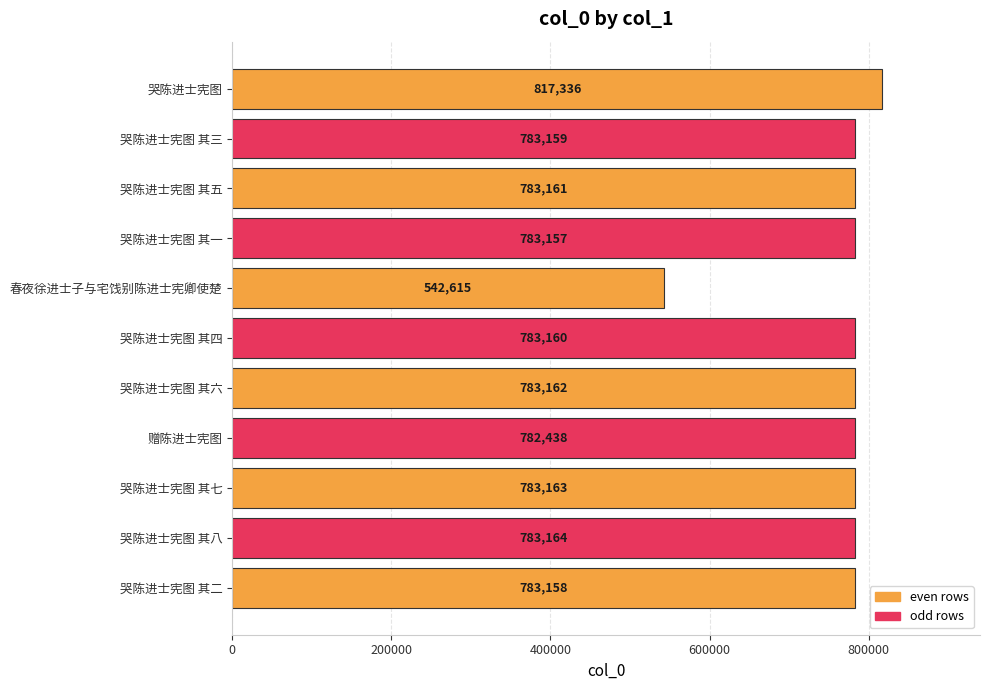

What is the change in value from 哭陈进士宪图 to 春夜徐进士子与宅饯别陈进士宪卿使楚?

-274721